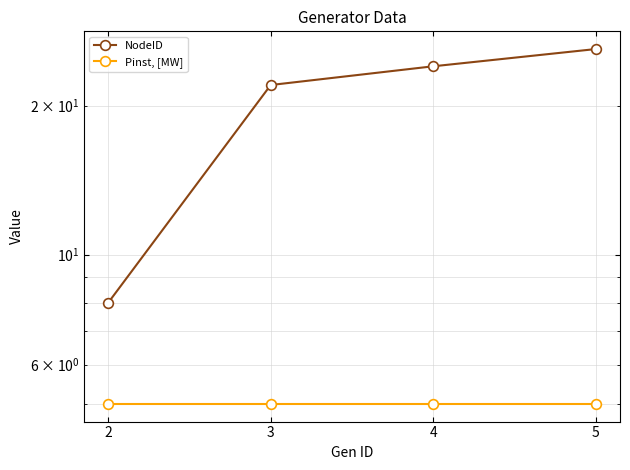

What is the value of the NodeID point at the 1st from the left?

8